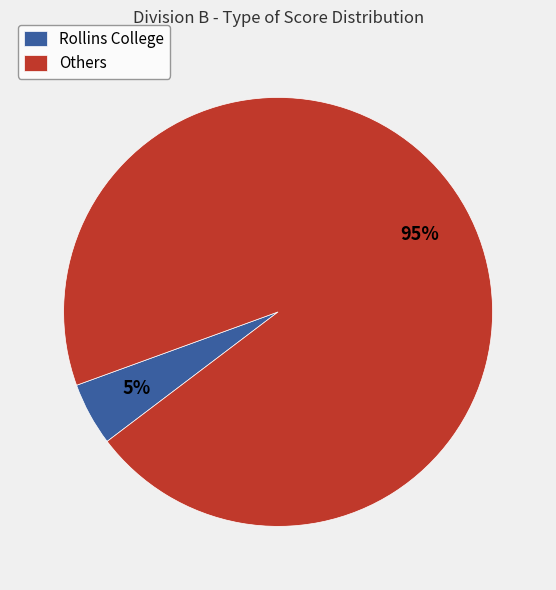

Rank the categories by value from lowest to highest.

Rollins College, Others